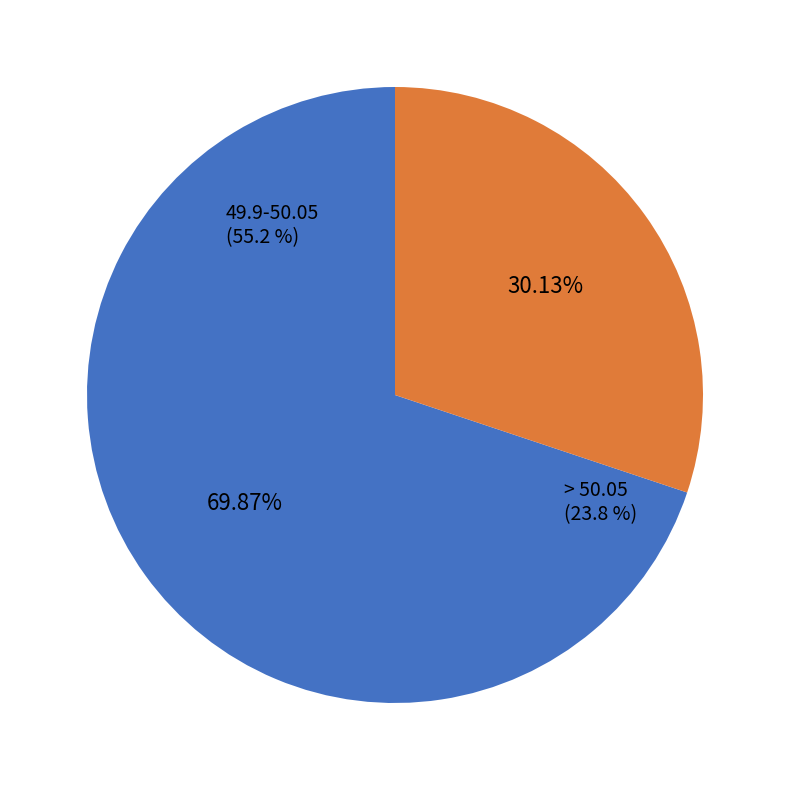

To the nearest percent, what is the combined percentage of 49.9-50.05 and > 50.05?

100%